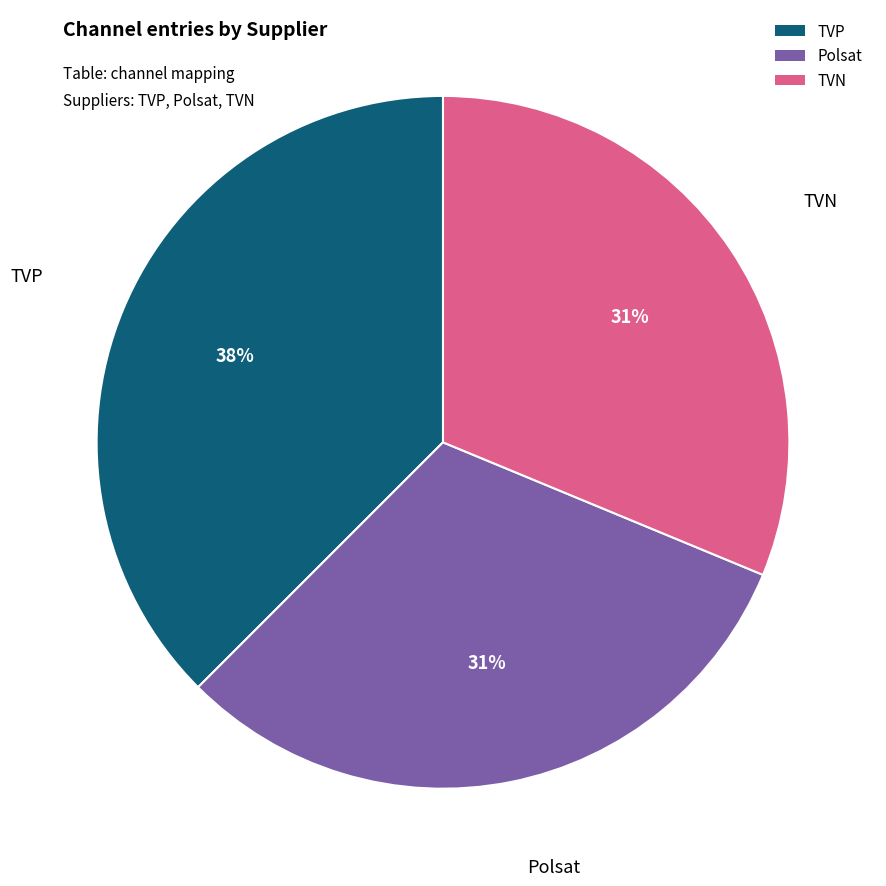

Which has a higher value, TVP or Polsat?

TVP